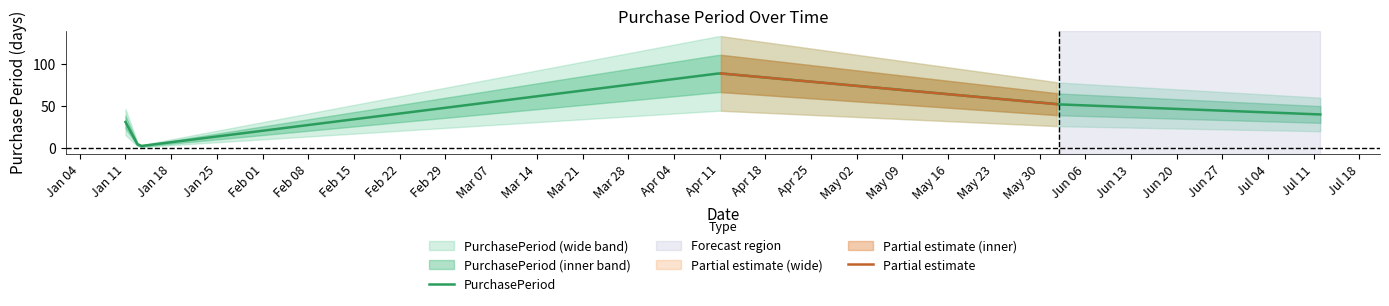

What is the change in value from 2016-06-02 to 2016-07-12?

-12